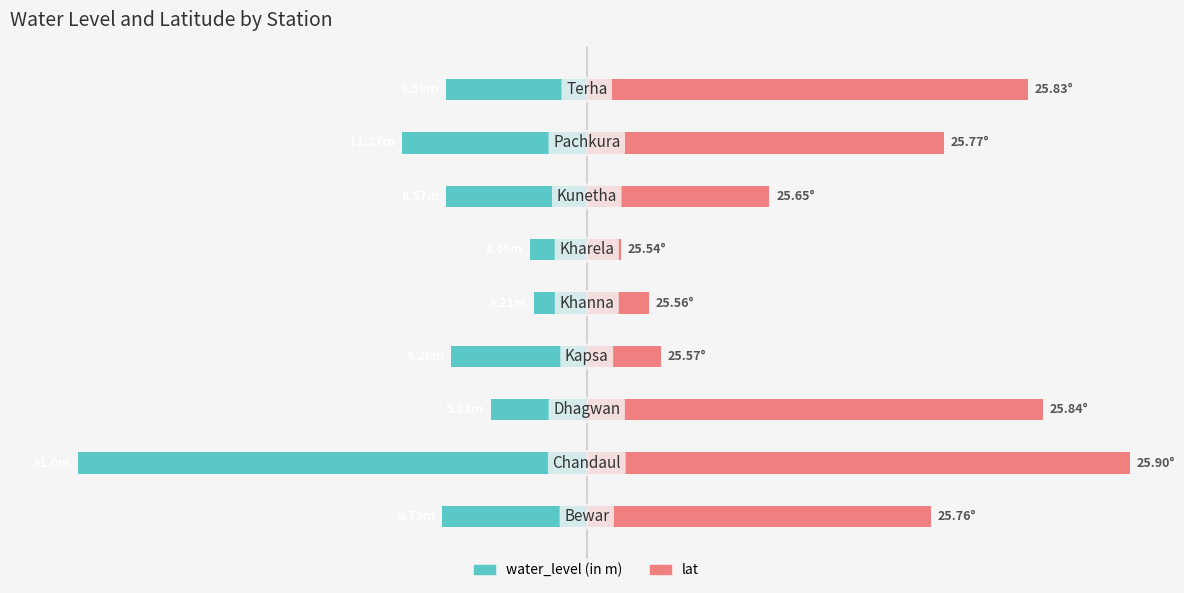

Which series has the largest total across all categories?

lat